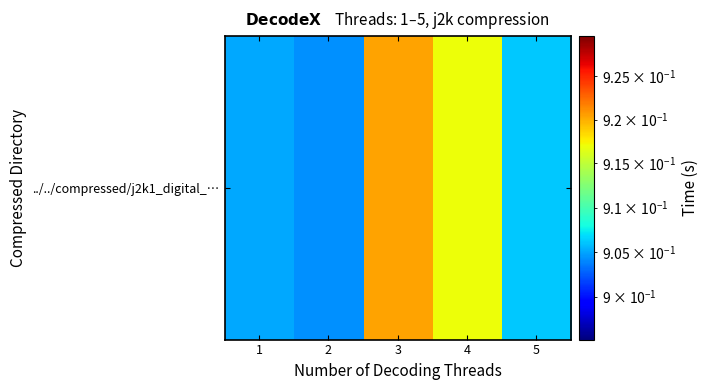

Rank the categories by value from lowest to highest.

2, 1, 5, 4, 3